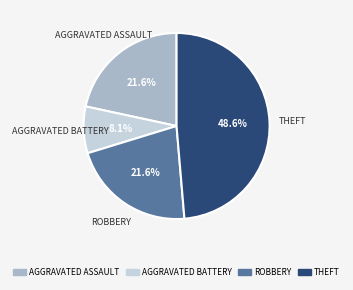

How many segments does this pie chart have?

4